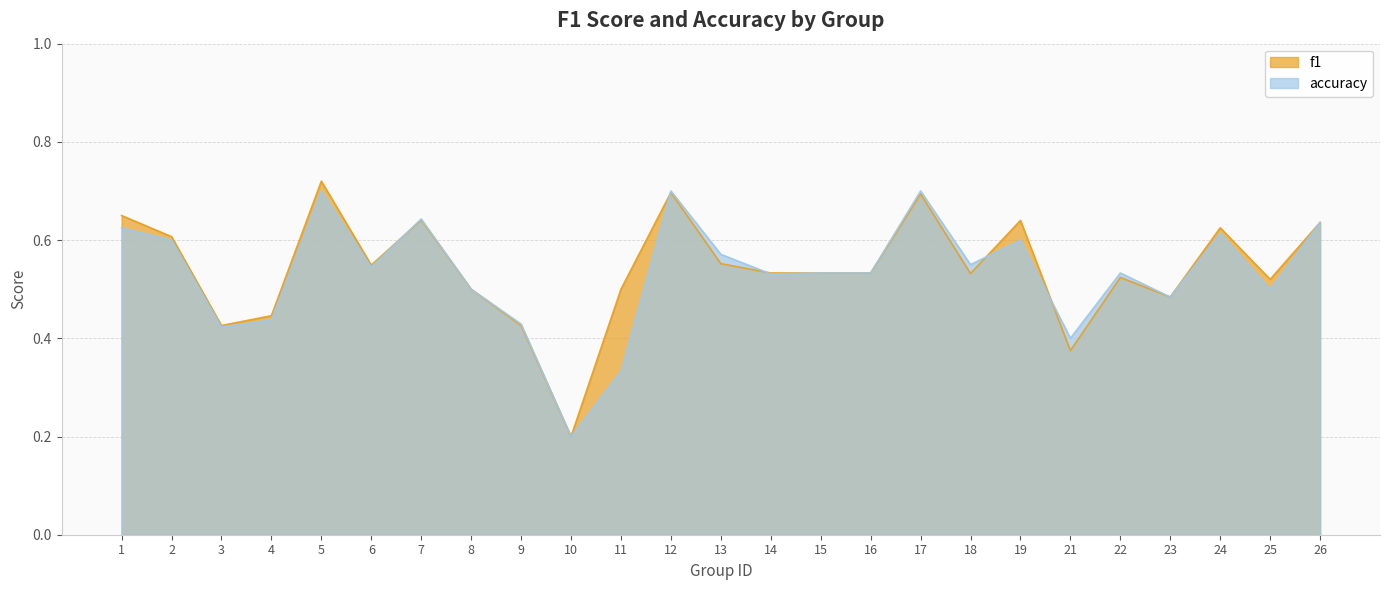

Which series has the widest spread of values?

f1